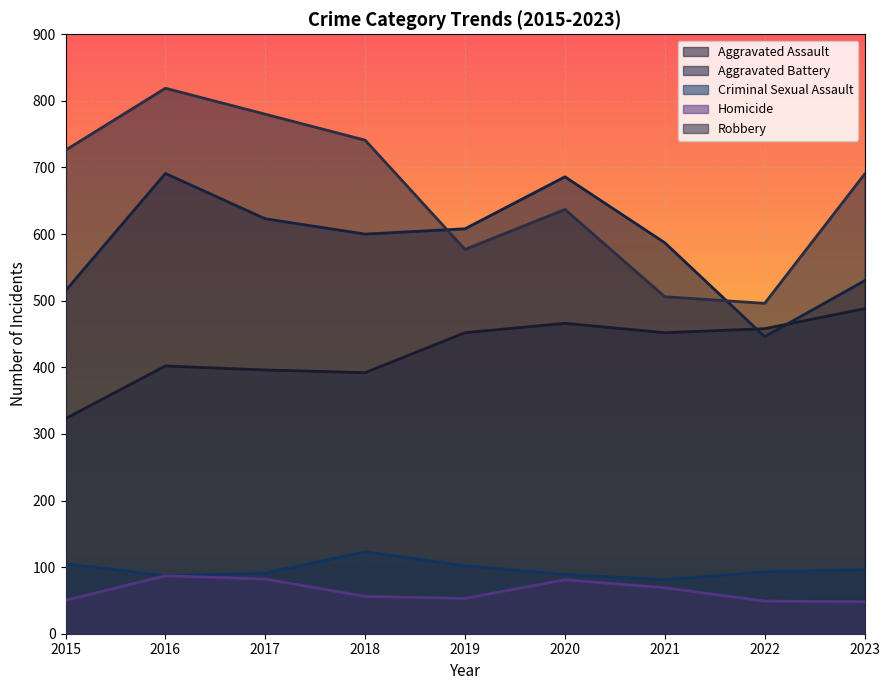

How many categories are shown in the chart?

9